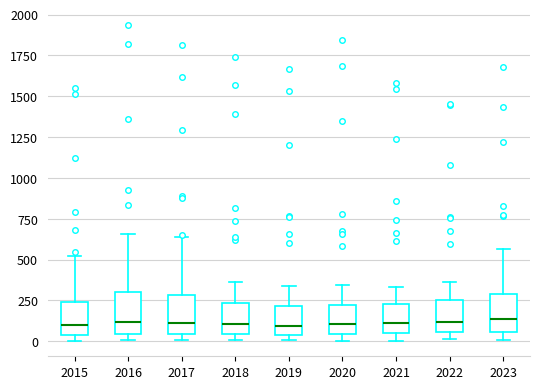

Reading left to right, transcribe this box plot: for each box, give where its median line is, the range the box spans, and where its two whiskers end, as read against the y-axis. The values are not printed on the chart, so give them approximately, as read against the axis.

2015: median 100, box 50 to 250, whiskers 0 to 500
2016: median 100, box 50 to 300, whiskers 0 to 650
2017: median 100, box 50 to 300, whiskers 0 to 650
2018: median 100, box 50 to 250, whiskers 0 to 350
2019: median 100, box 50 to 200, whiskers 0 to 350
2020: median 100, box 50 to 200, whiskers 0 to 350
2021: median 100, box 50 to 250, whiskers 0 to 350
2022: median 100, box 50 to 250, whiskers 0 to 350
2023: median 150, box 50 to 300, whiskers 0 to 550